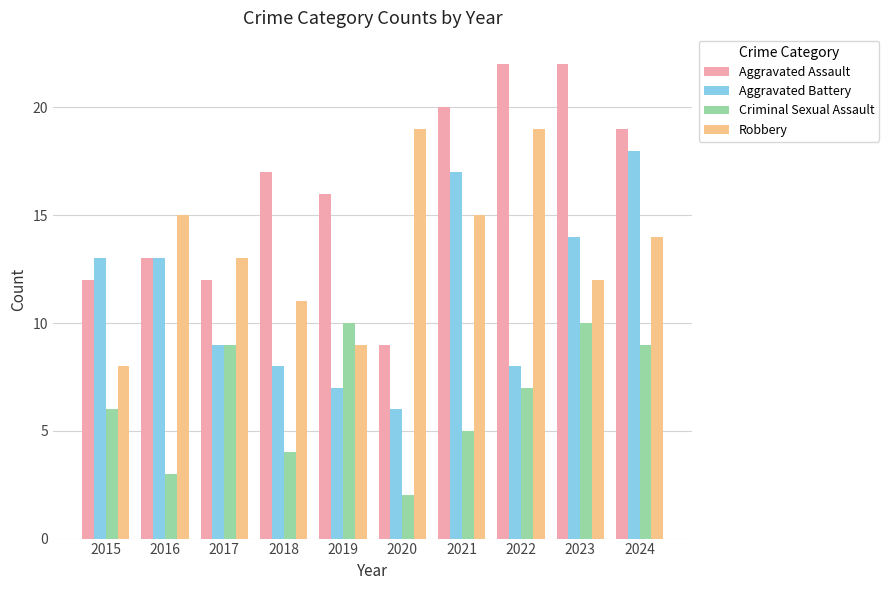

How many bars are there in total?

40